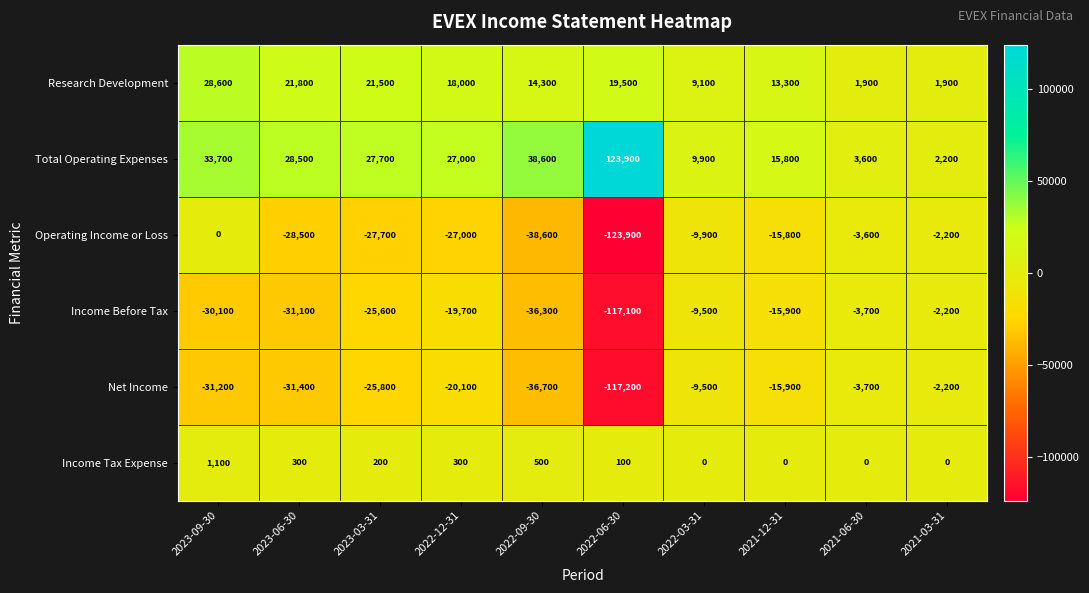

What value does the Income Tax Expense series have at 2022-12-31, to the nearest 50?

300